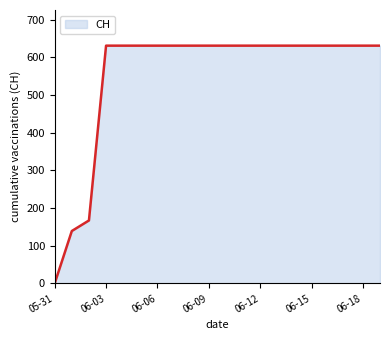

How many lines are shown in the chart?

1